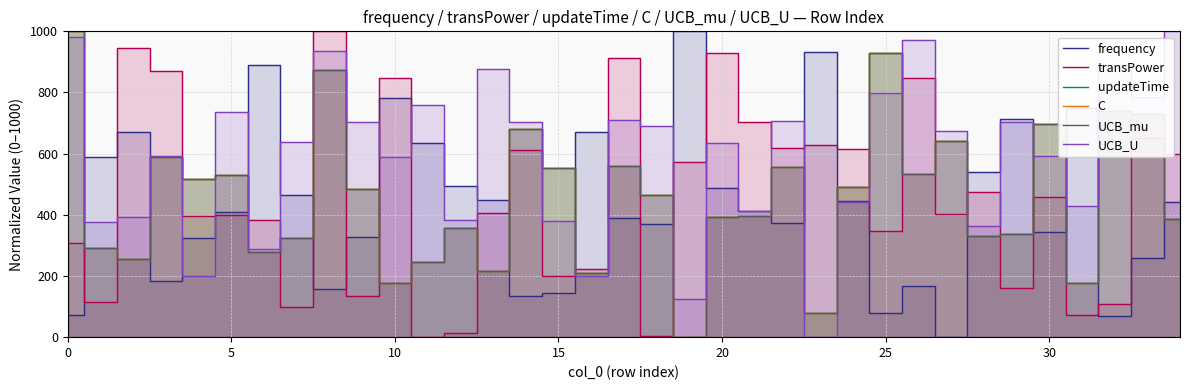

Which series changed the most between 5 and 24?

transPower